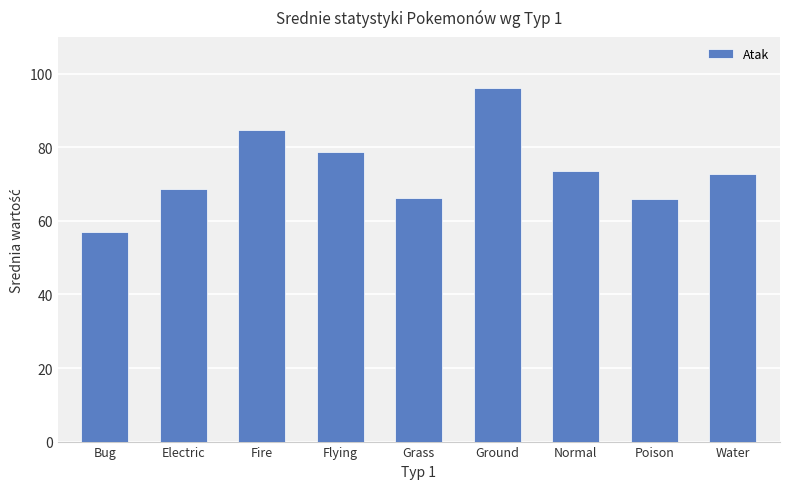

What position from the left is Water?

9